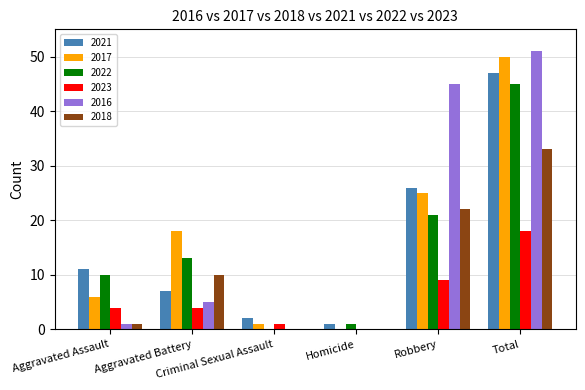

What is the sum of all 2023 values?

36